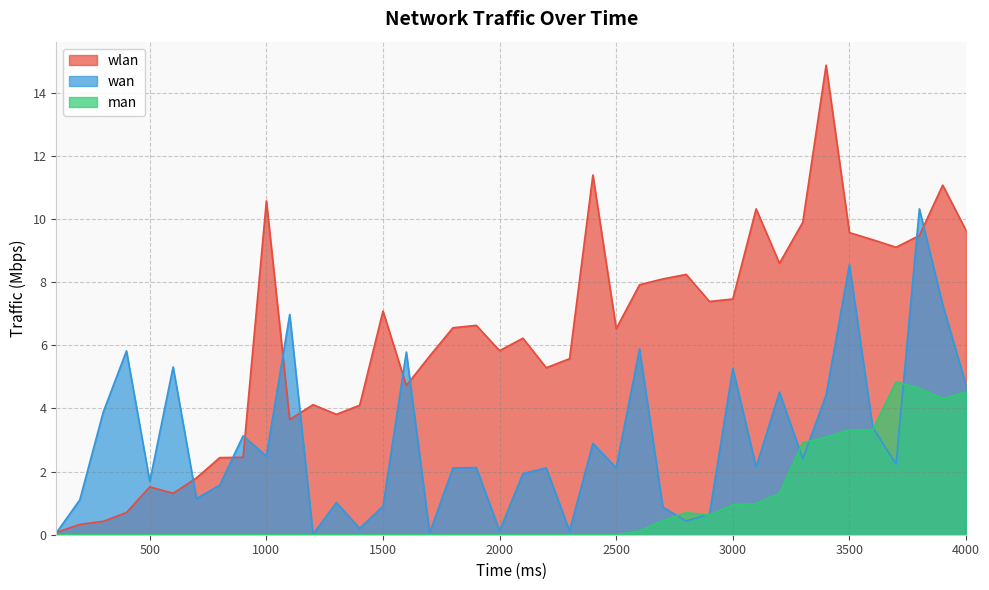

Which series has the largest total across all categories?

wlan